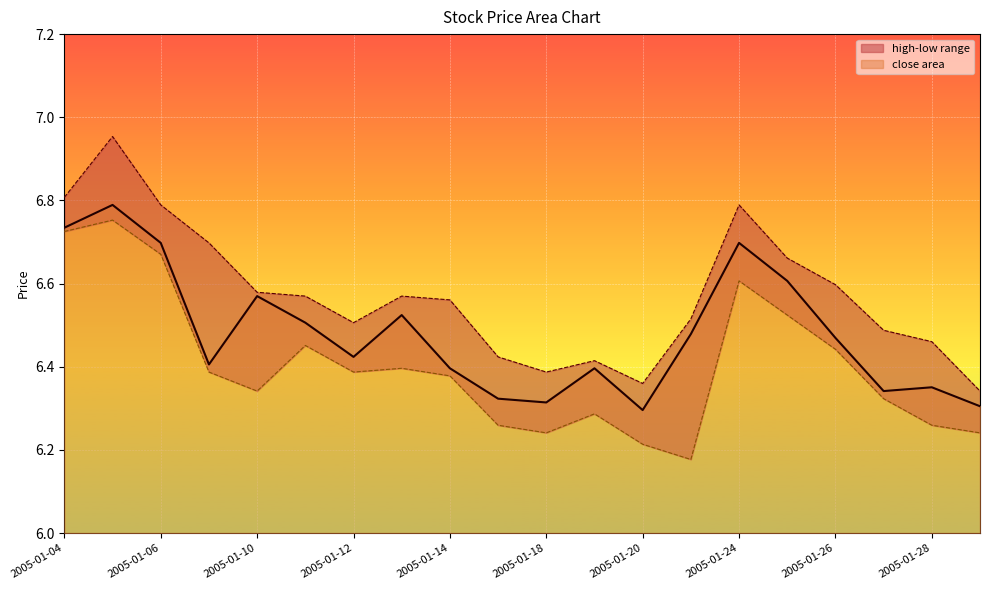

What is the difference between the maximum and minimum values?

0.5